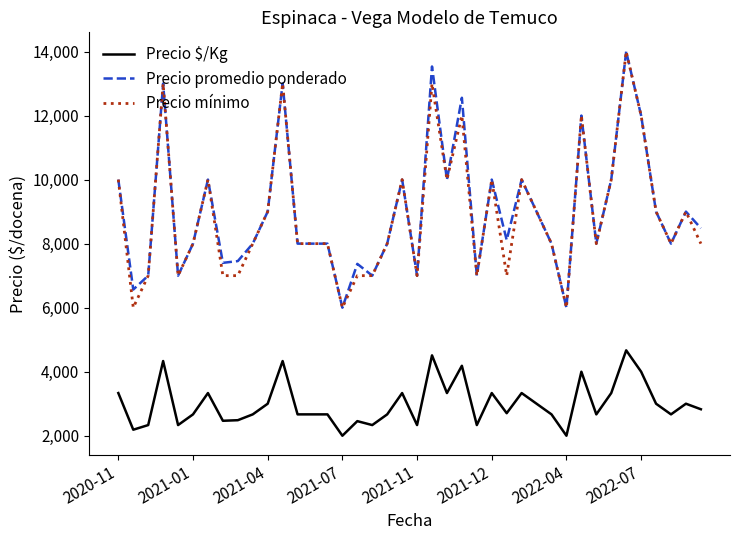

How many lines are shown in the chart?

3